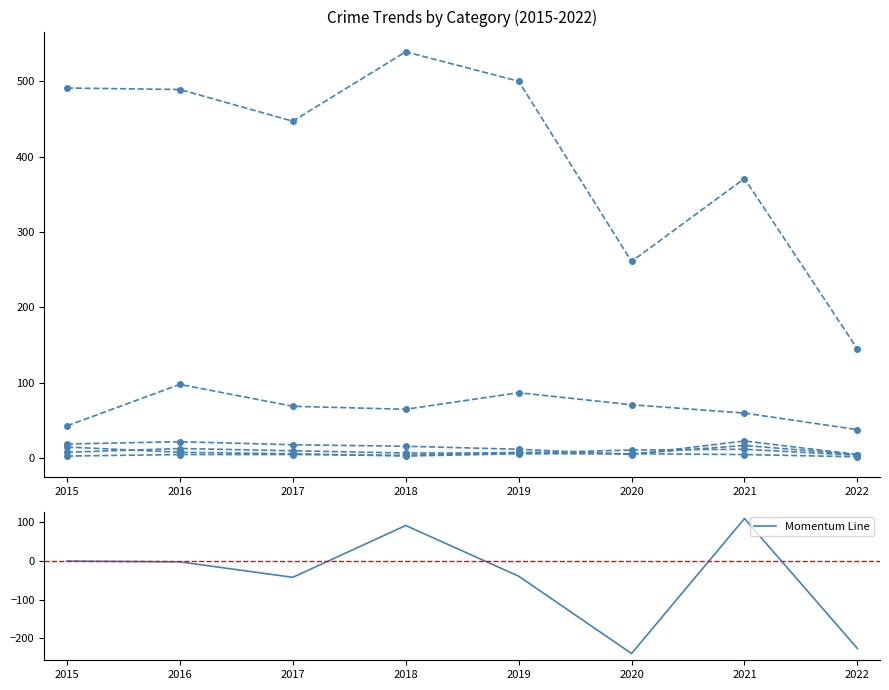

What is the total value across all series at 2017?

555